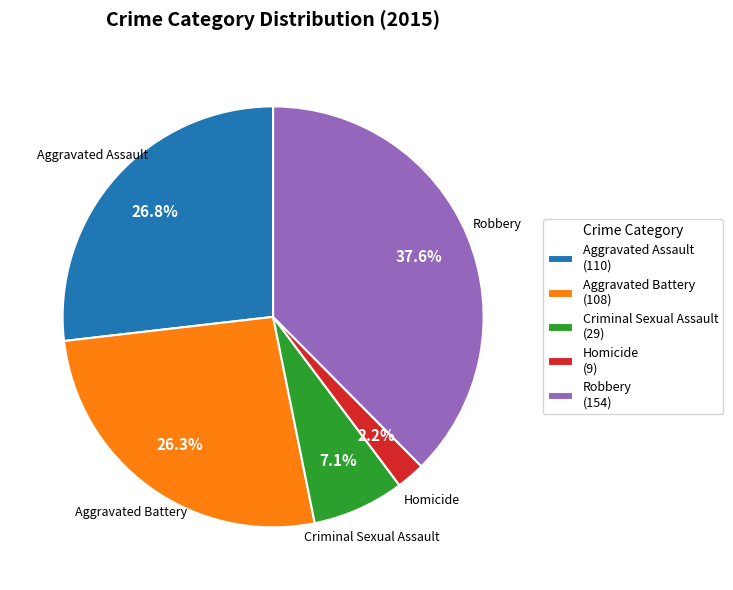

Does any single category account for the majority?

No